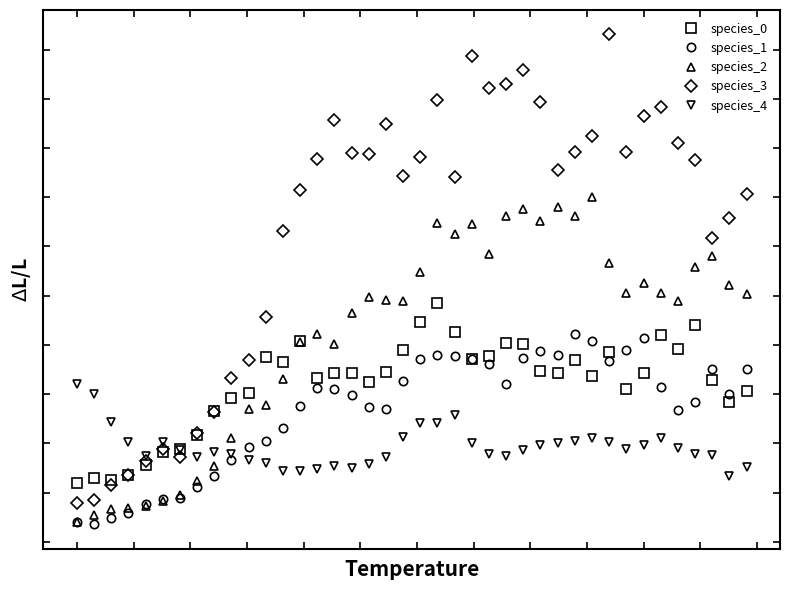

Does the chart have visible grid lines?

No